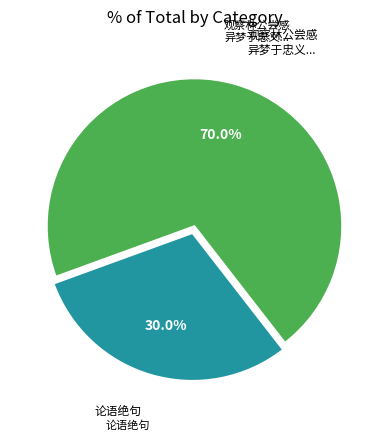

Does any single category account for the majority?

Yes